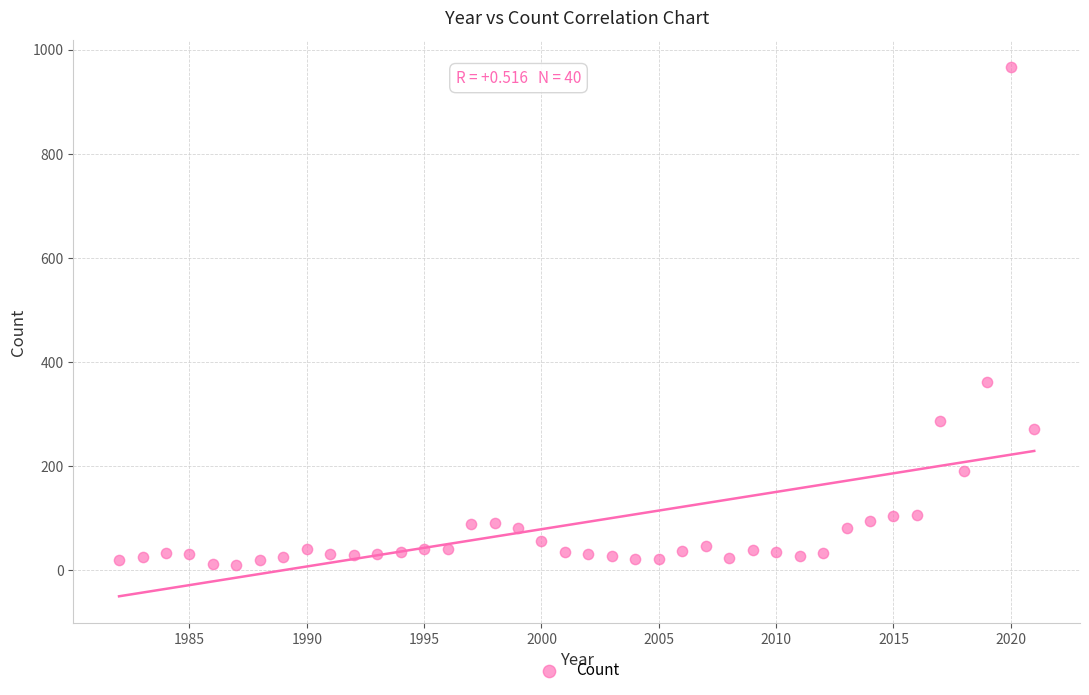

What is the range of Y values (max minus min)?

957